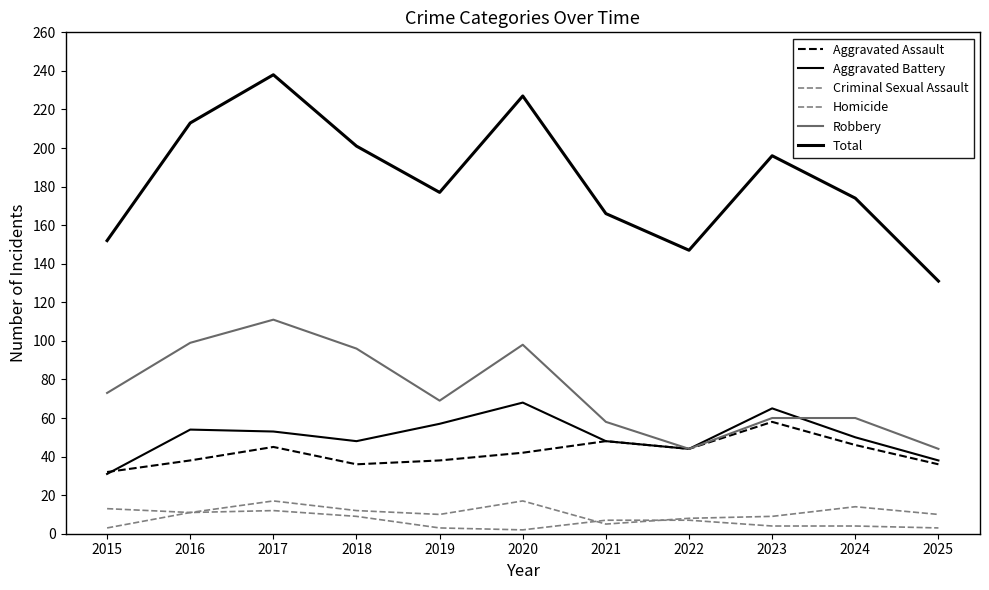

Does the chart have visible grid lines?

No